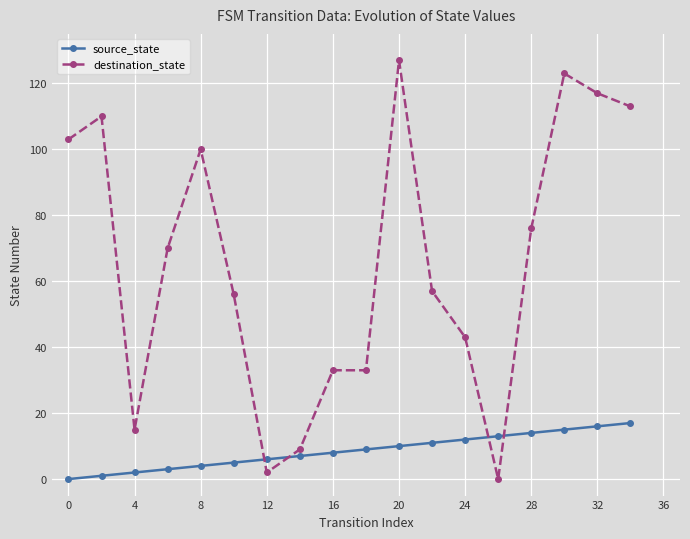

Which series ends up on top after the final intersection of destination_state and source_state?

destination_state